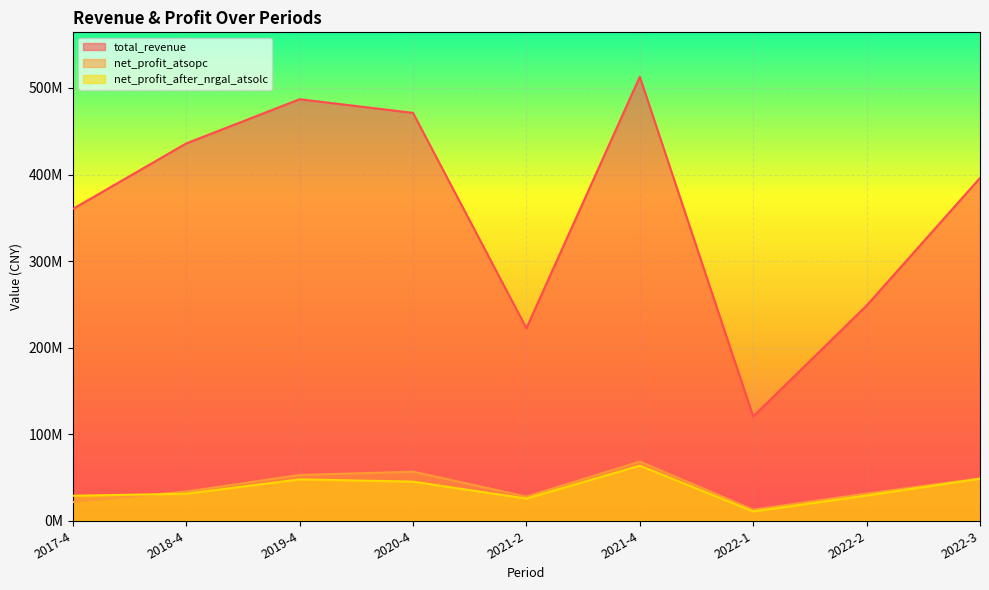

The total_revenue series shows 248619537.0 at 2022-2. True or false?

True